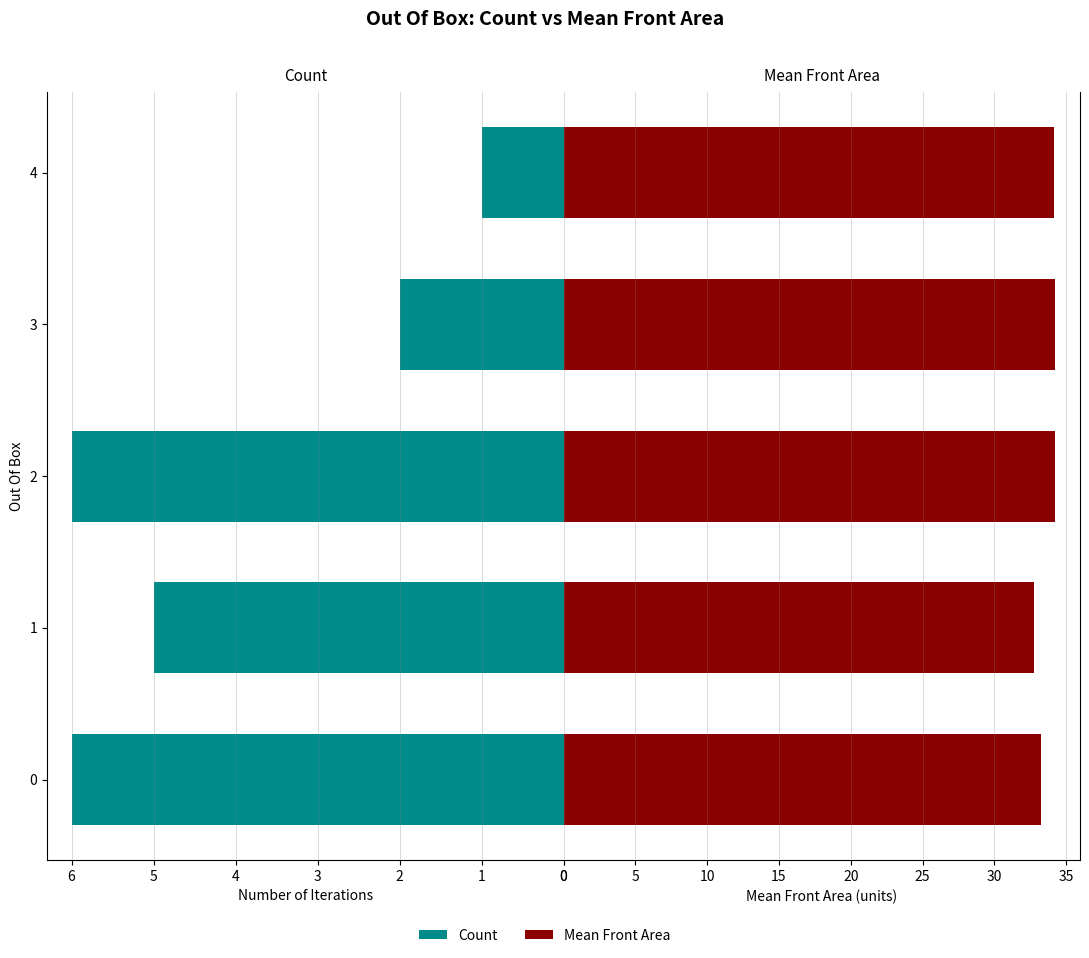

Which series changed the most between 1 and 2?

Mean Front Area